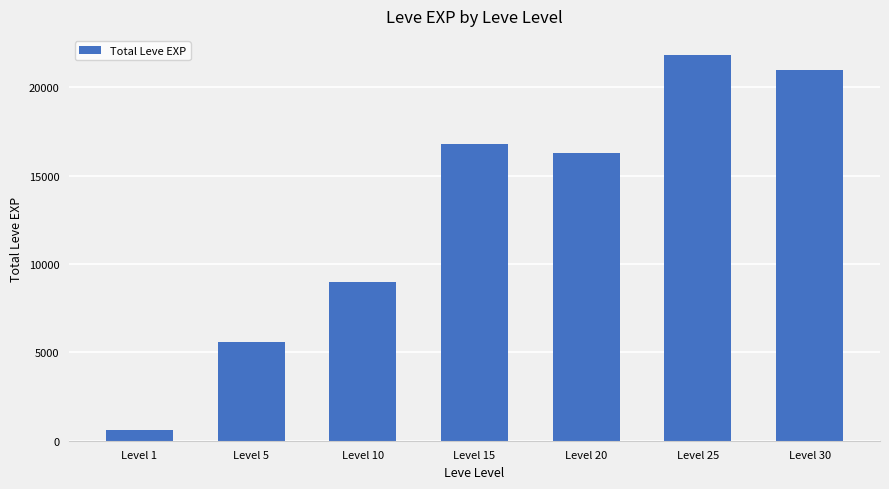

How many bars are there in total?

7